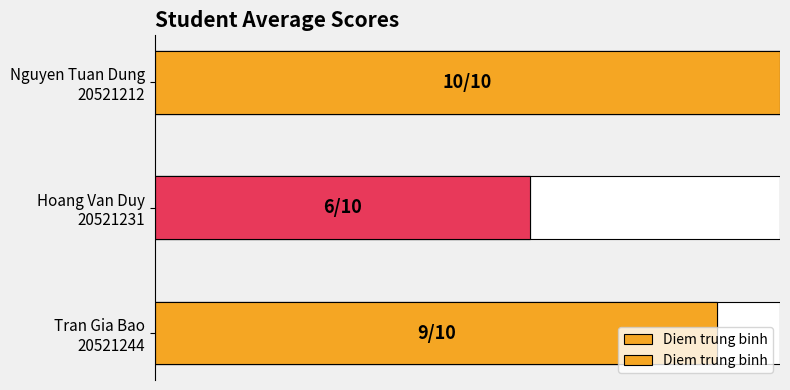

How many distinct data groups are displayed?

1